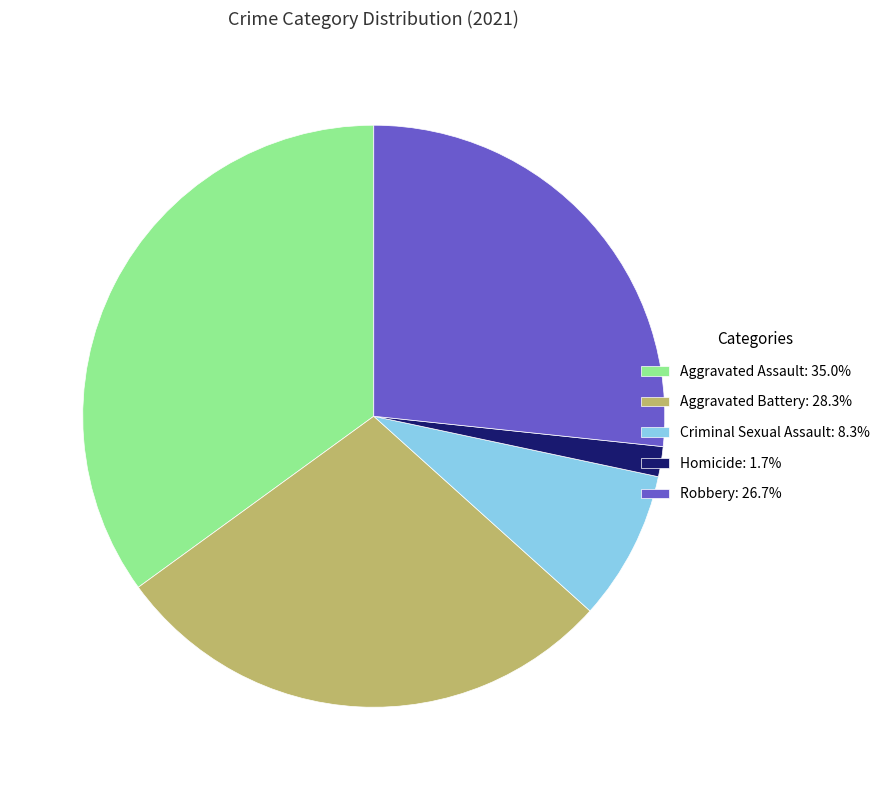

The Criminal Sexual Assault slice represents 16% of the pie. True or false?

False